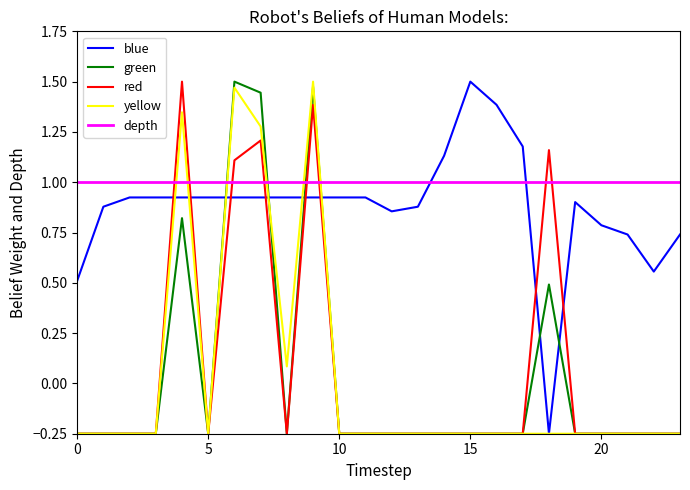

Which category has the highest value in the blue series?

15